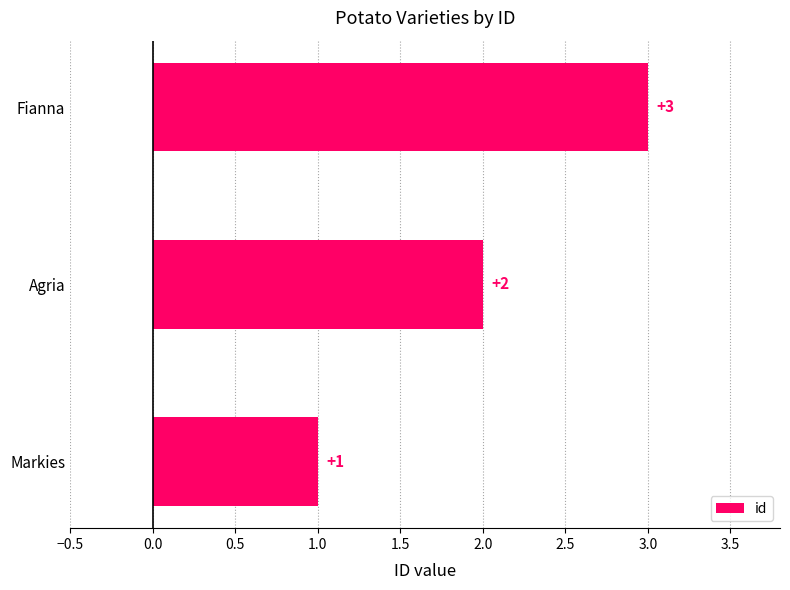

Where is the data nearest to the value 2?

Agria